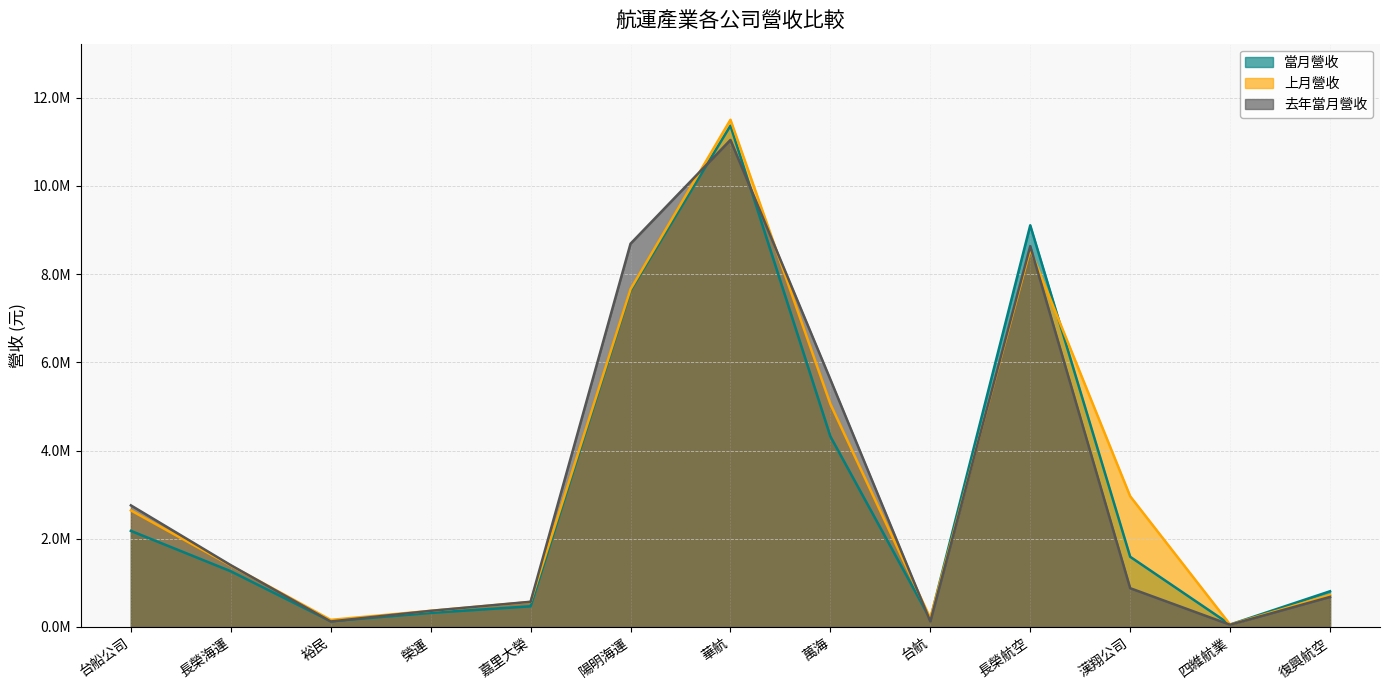

At which category is the sum across all series the highest?

華航